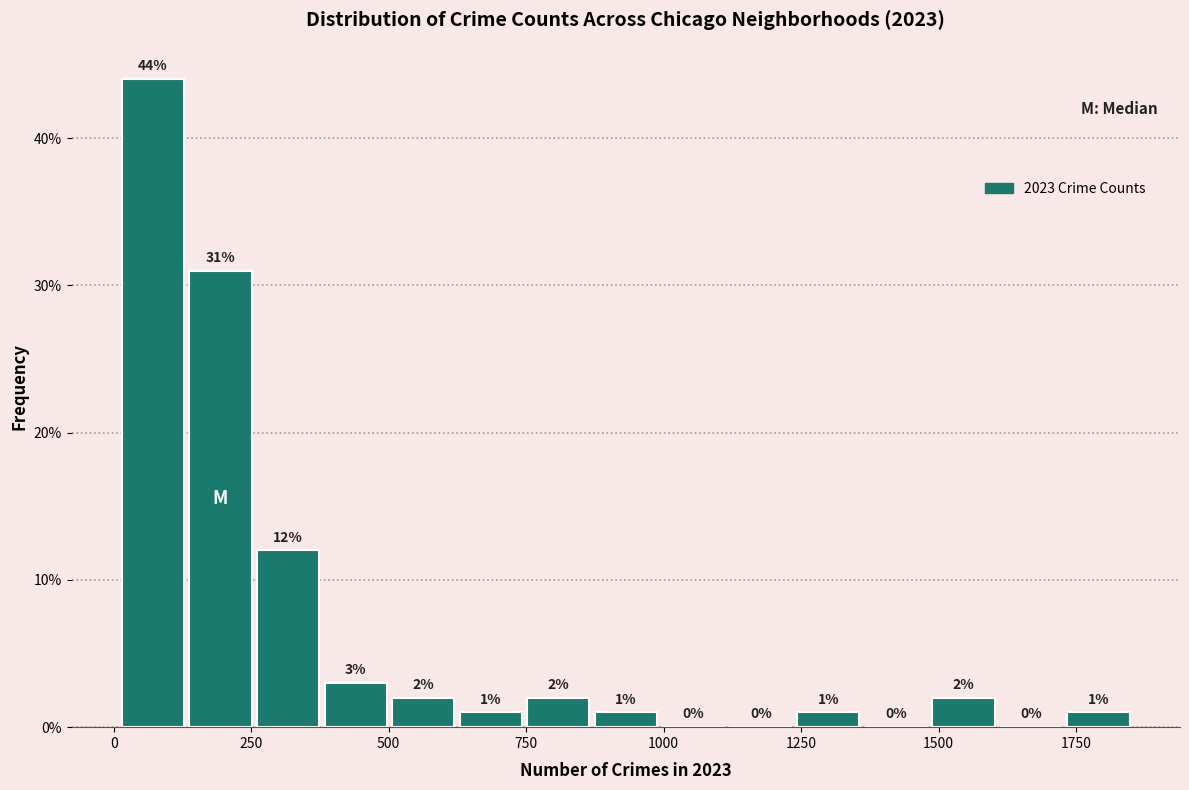

Read against the x-axis, roughly where is the centre of the tallest bar?

50